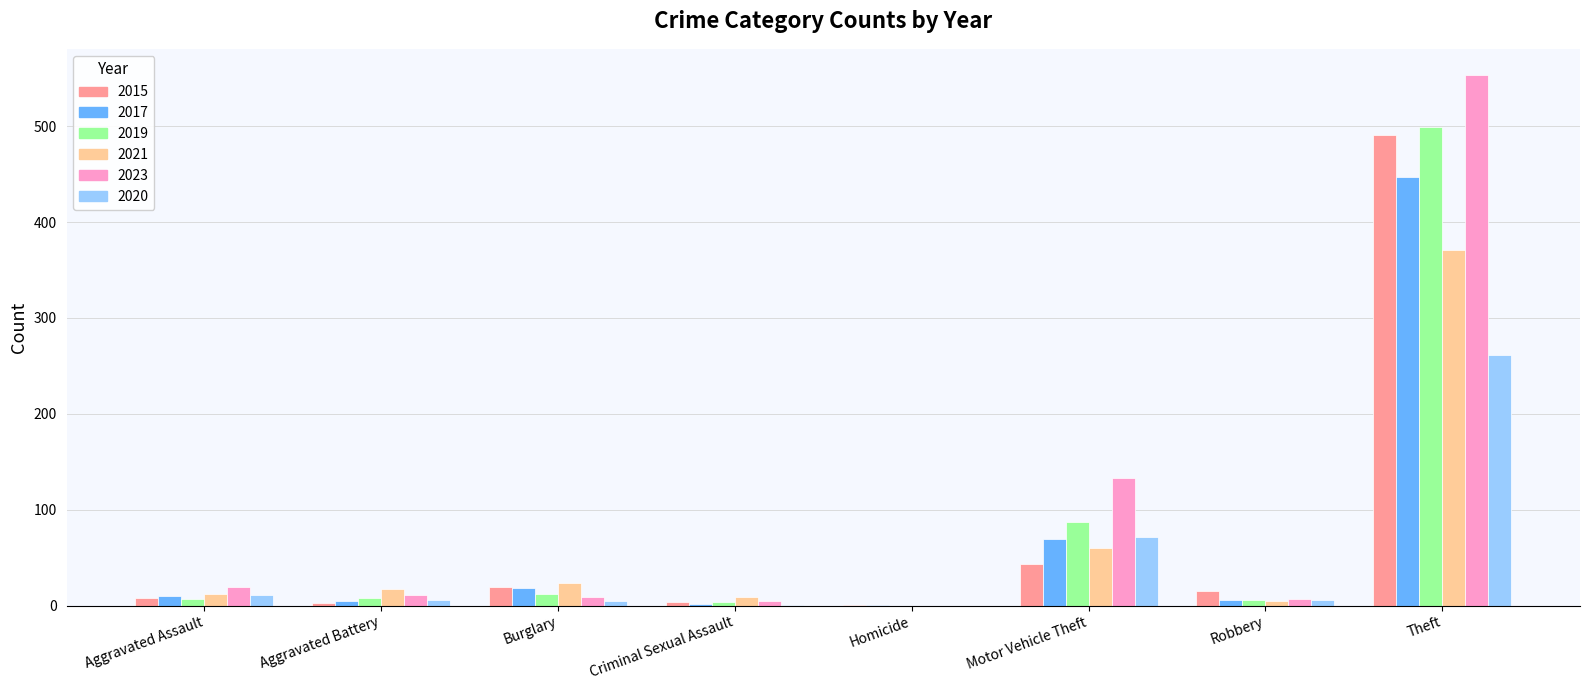

How many categories are shown in the chart?

8